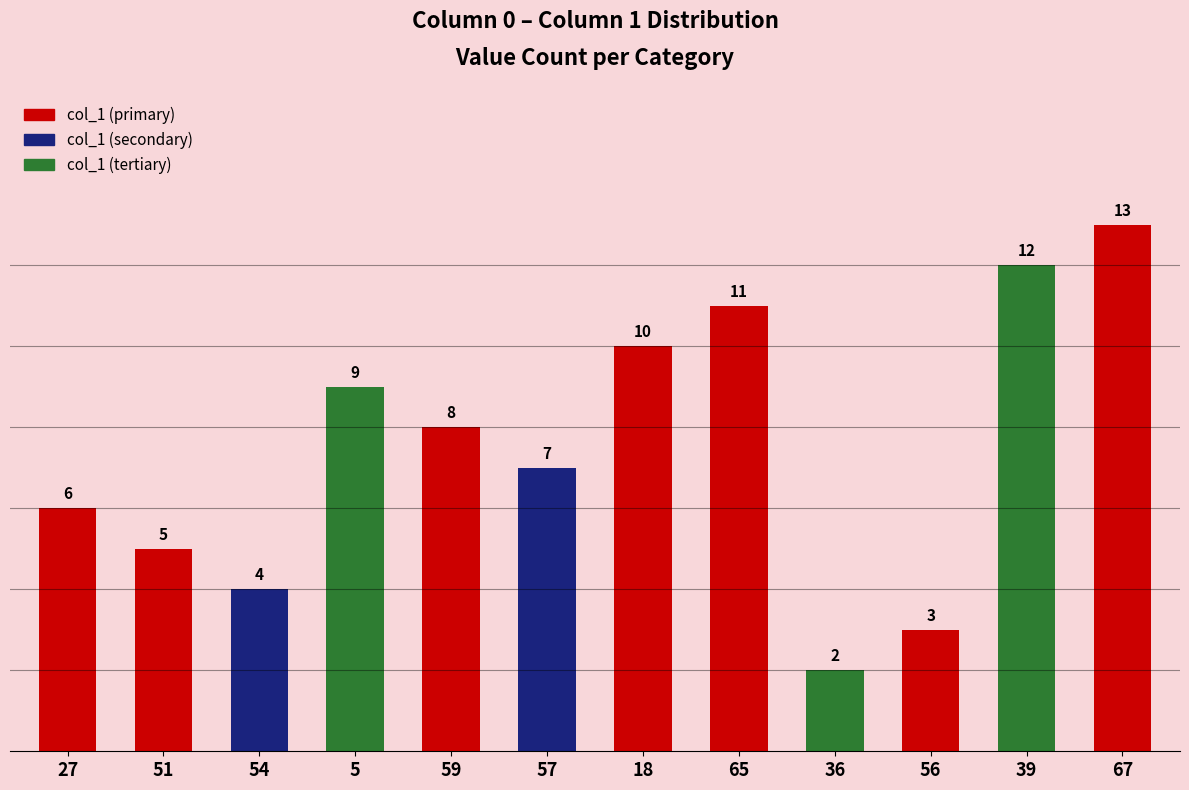

How many data points are less than 8?

6